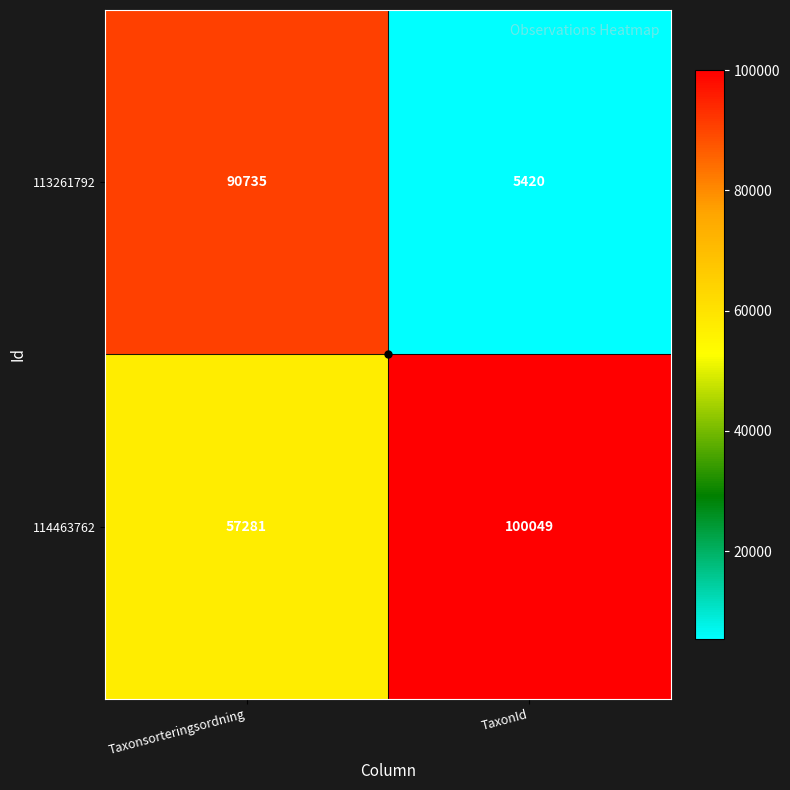

What is the approximate value of 114463762 at TaxonId, to the nearest 100?

100000